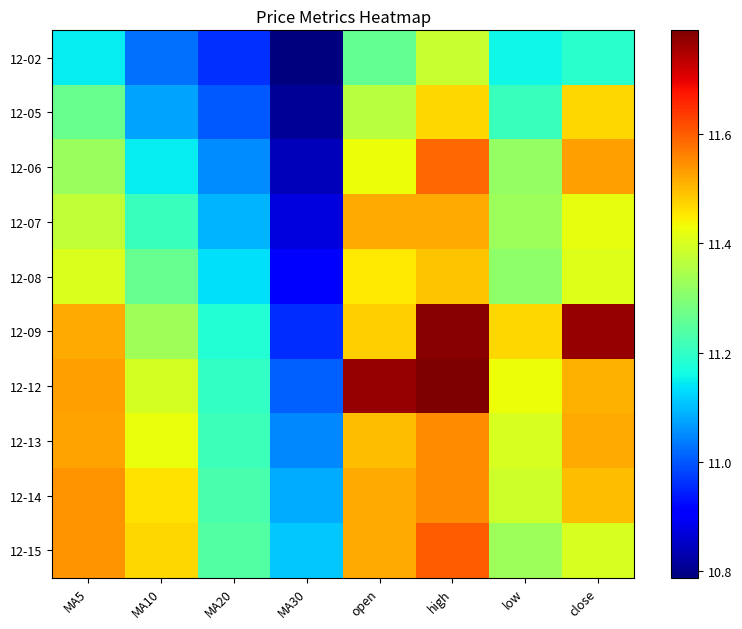

Which series has the largest total across all categories?

12-12